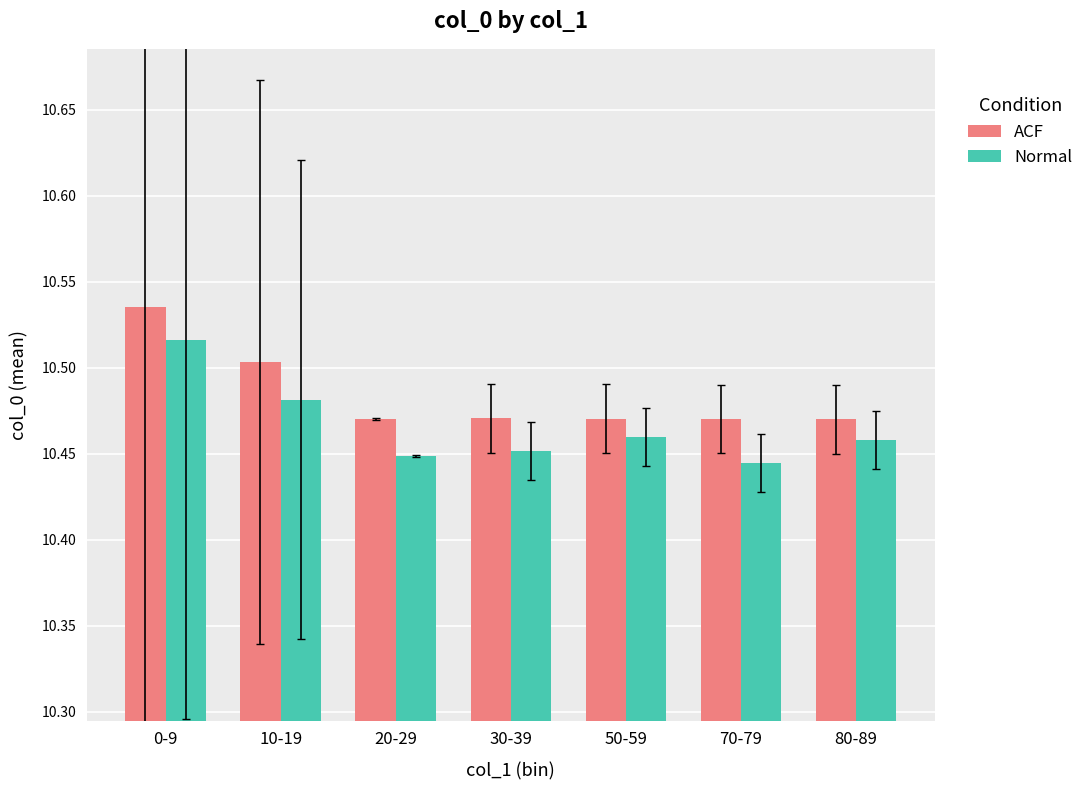

What is the label of the 1st bar from the right?

80-89